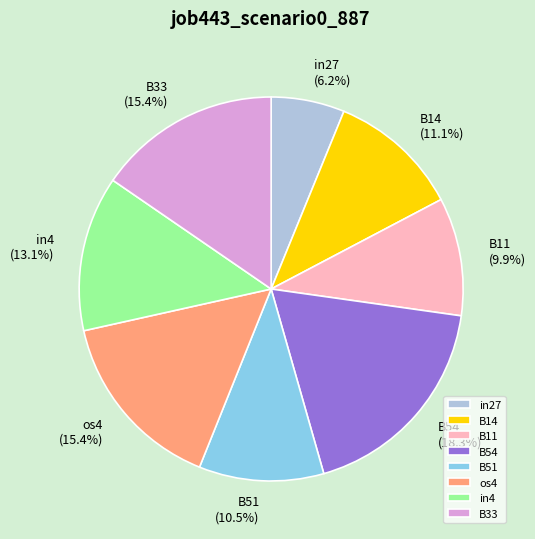

Is the sum of B51 and in4 greater than half?

No